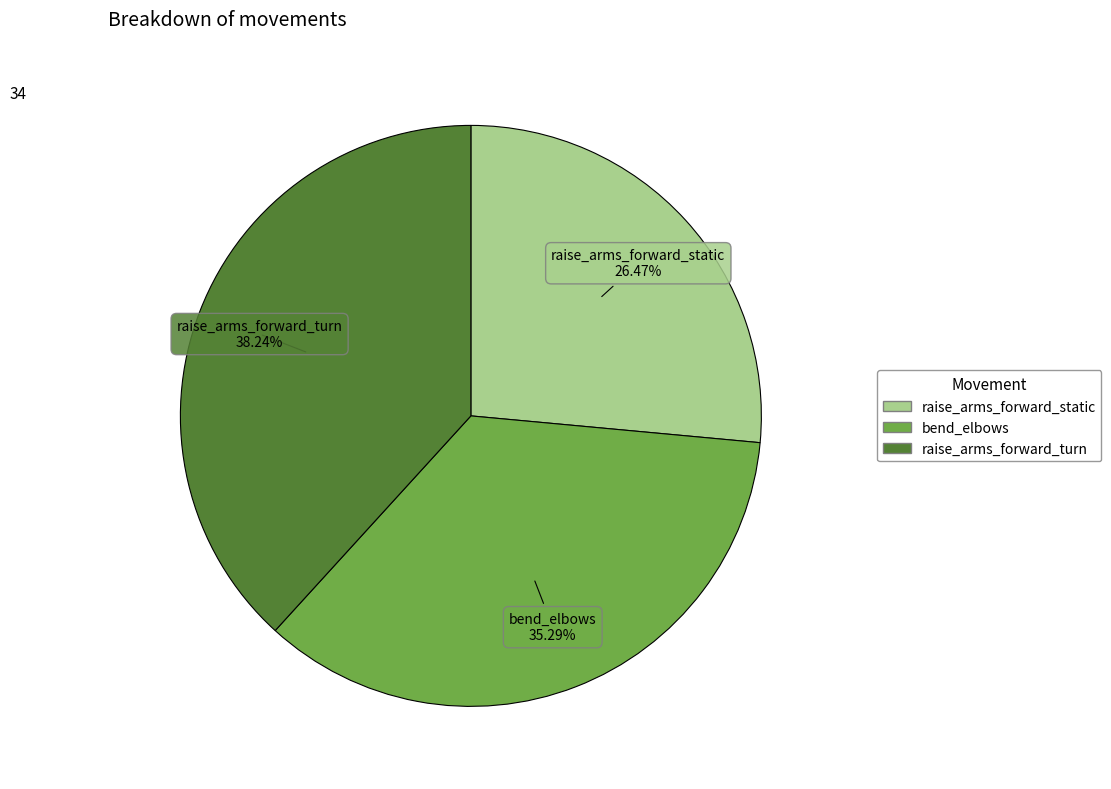

What is the ratio of the value at raise_arms_forward_turn to the value at bend_elbows?

1.1